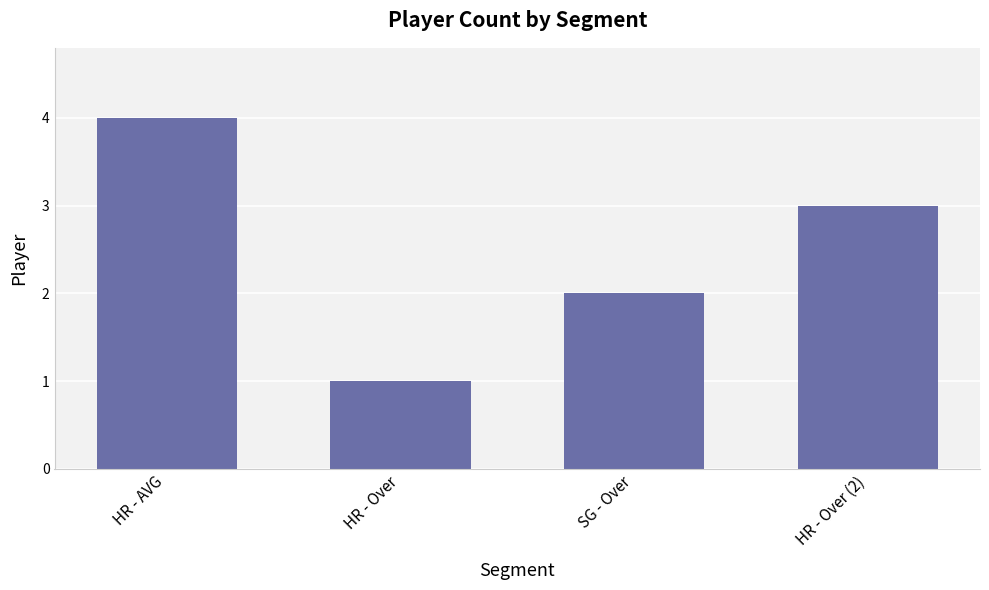

What value does the data have at HR - AVG?

4